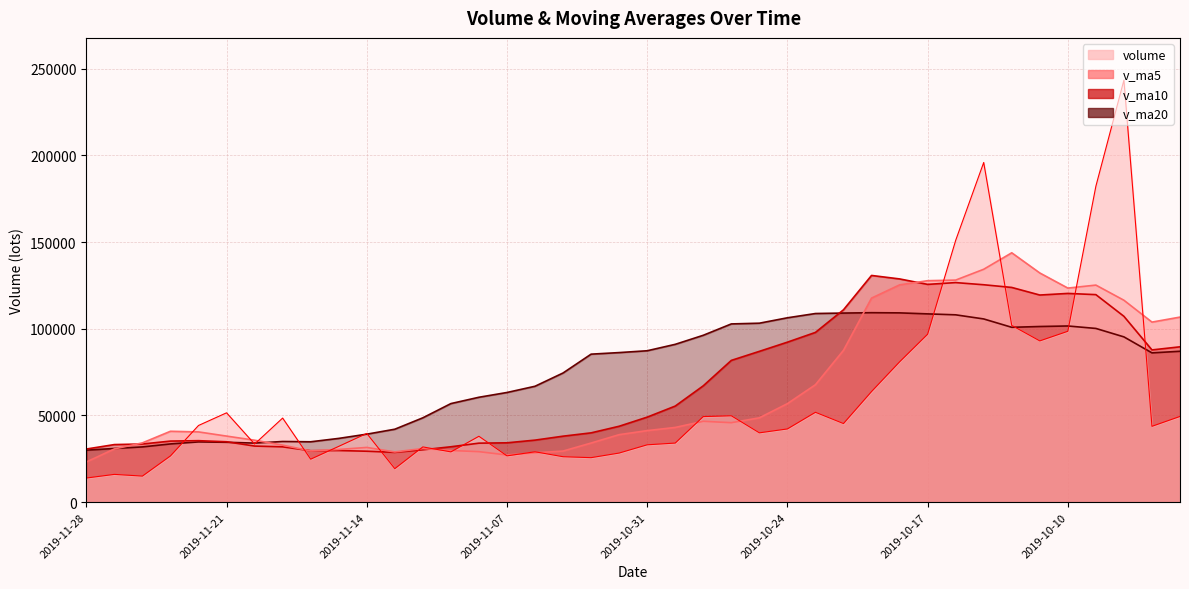

Where do v_ma20 and volume first cross each other?

2019-11-25 and 2019-11-22